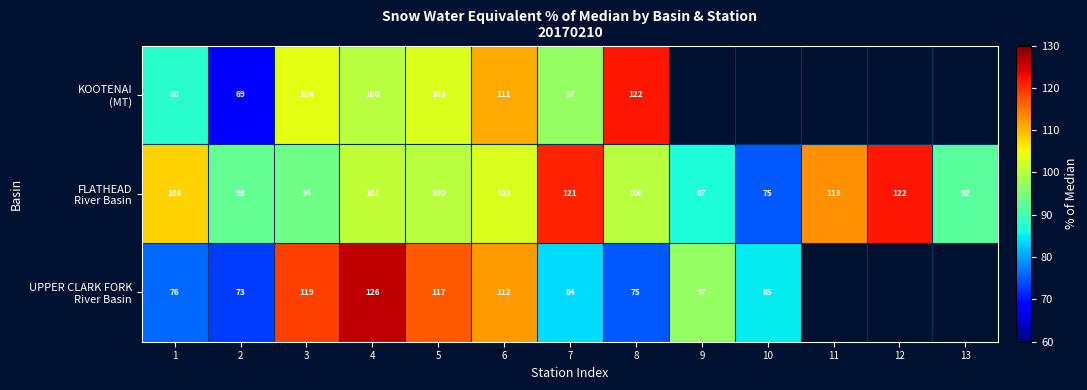

What is the difference between the highest and lowest values at 7?

37